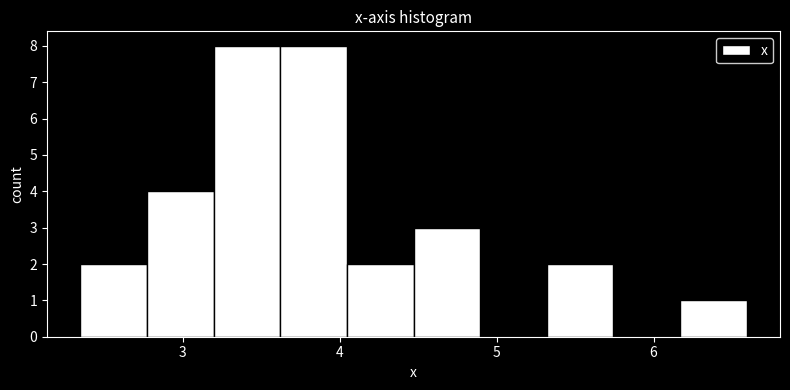

Reading left to right, list every bar in this chart as the range it spans on the x-axis followed by its height. Neither the bar edges nor the heights are printed on the chart, so give them approximately, as read against the axes.

2.3 to 2.8: 2
2.8 to 3.2: 4
3.2 to 3.6: 8
3.6 to 4.0: 8
4.0 to 4.5: 2
4.5 to 4.9: 3
4.9 to 5.3: 0
5.3 to 5.7: 2
5.7 to 6.2: 0
6.2 to 6.6: 1